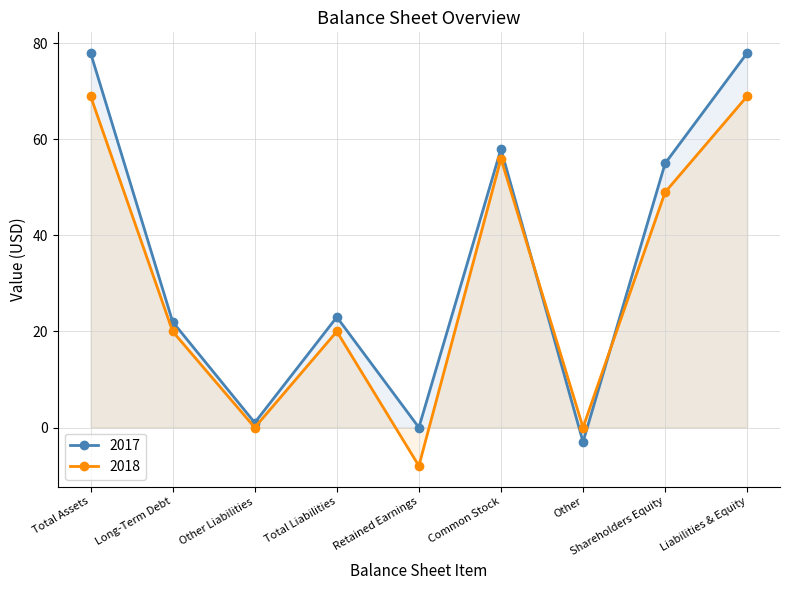

At Common Stock, list the series in order from largest to smallest.

2017, 2018